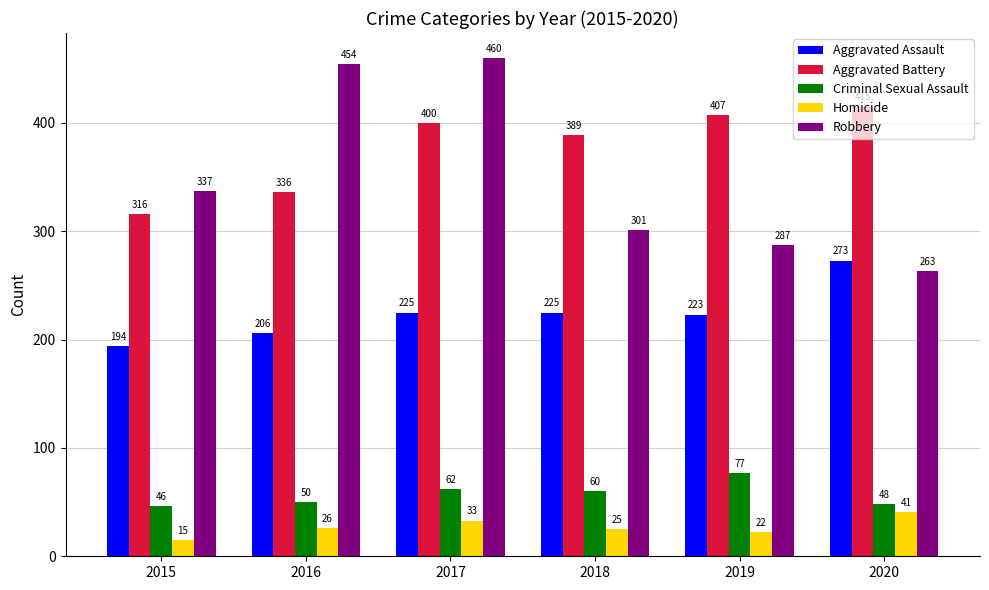

What is the total value across all series at 2019?

1016